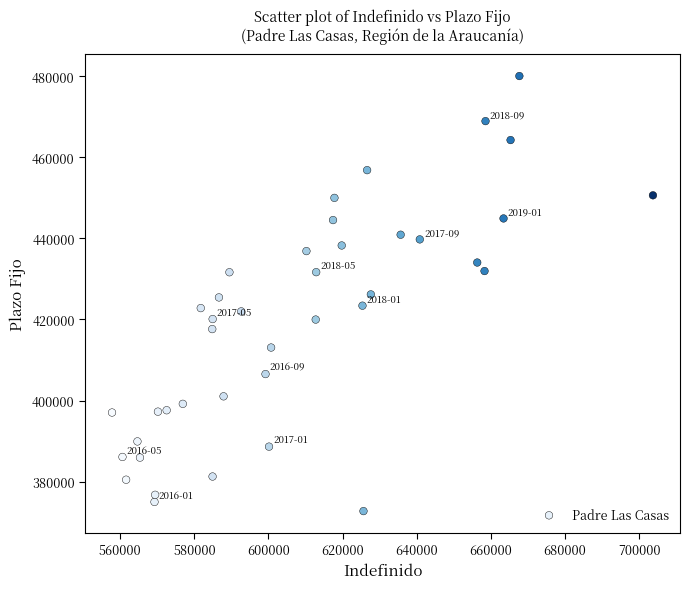

What is the range of X values (max minus min)?

145966